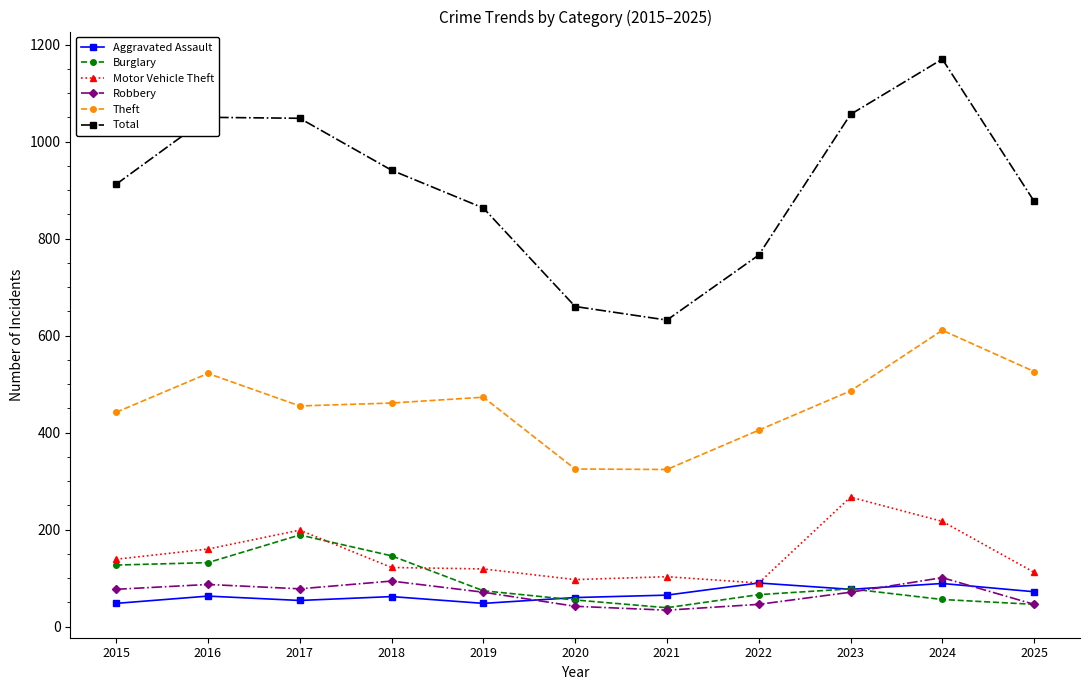

What is the difference between the maximum and minimum values in the Aggravated Assault series?

42